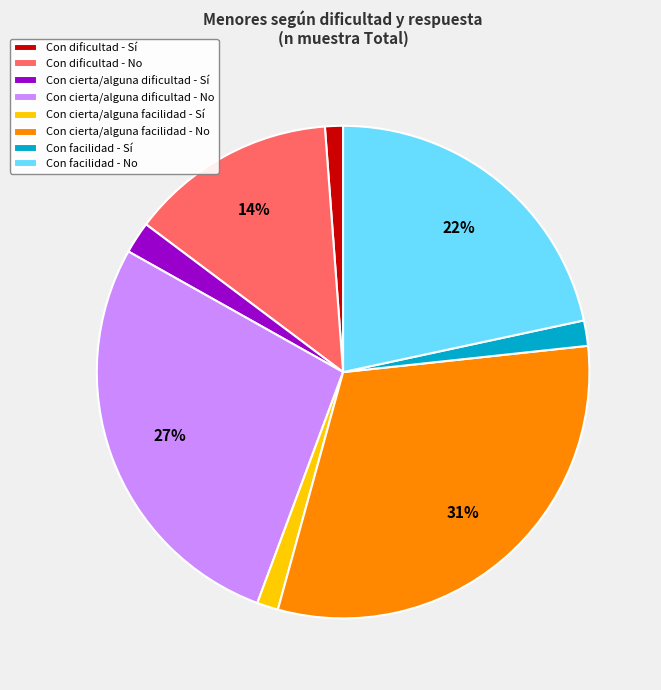

To the nearest percent, what is the combined percentage of Con facilidad - No and Con cierta/alguna dificultad - Sí?

24%